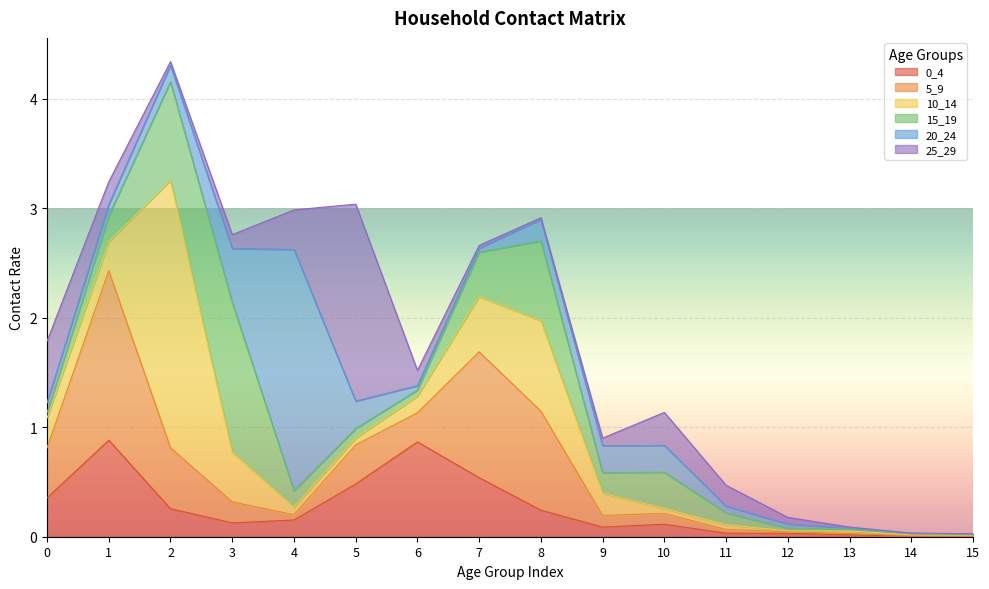

Reading left to right, what are all the values shown in this chart?

0_4: 0=0.4	1=0.9	2=0.3	3=0.1	4=0.2	5=0.5	6=0.9	7=0.5	8=0.2	9=0.1	10=0.1	11=0.0	12=0.0	13=0.0	14=0.0	15=0.0
5_9: 0=0.5	1=1.5	2=0.6	3=0.2	4=0.0	5=0.4	6=0.3	7=1.1	8=0.9	9=0.1	10=0.1	11=0.0	12=0.0	13=0.0	14=0.0	15=0.0
10_14: 0=0.3	1=0.3	2=2.4	3=0.5	4=0.1	5=0.1	6=0.2	7=0.5	8=0.8	9=0.2	10=0.0	11=0.0	12=0.0	13=0.0	14=0.0	15=0.0
15_19: 0=0.0	1=0.2	2=0.9	3=1.4	4=0.1	5=0.1	6=0.1	7=0.4	8=0.7	9=0.2	10=0.3	11=0.1	12=0.0	13=0.0	14=0.0	15=0.0
20_24: 0=0.1	1=0.1	2=0.2	3=0.5	4=2.2	5=0.3	6=0.0	7=0.0	8=0.2	9=0.2	10=0.2	11=0.1	12=0.0	13=0.0	14=0.0	15=0.0
25_29: 0=0.6	1=0.2	2=0.0	3=0.1	4=0.4	5=1.8	6=0.1	7=0.0	8=0.0	9=0.1	10=0.3	11=0.2	12=0.1	13=0.0	14=0.0	15=0.0